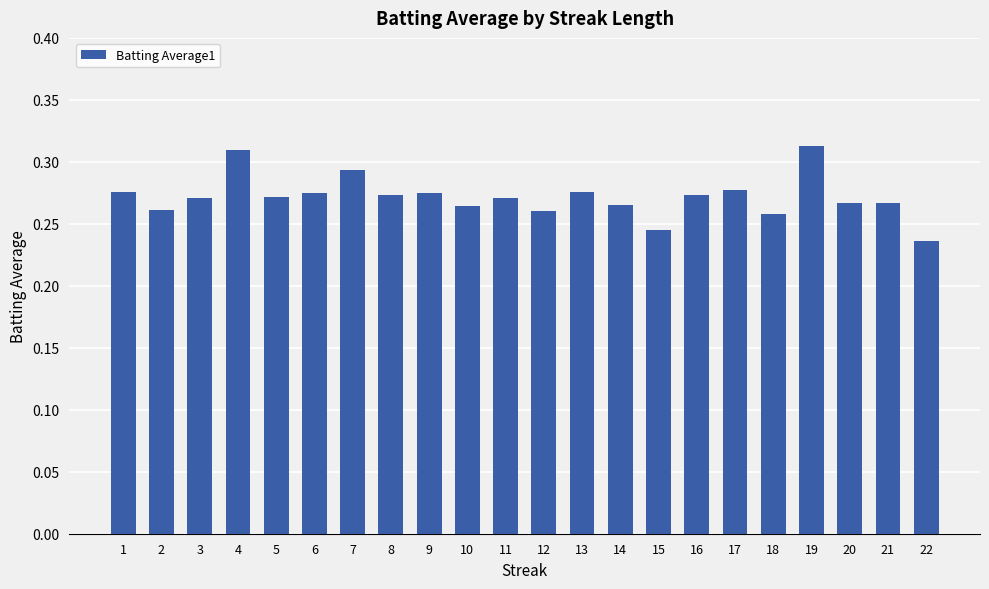

How many bars are there in total?

22